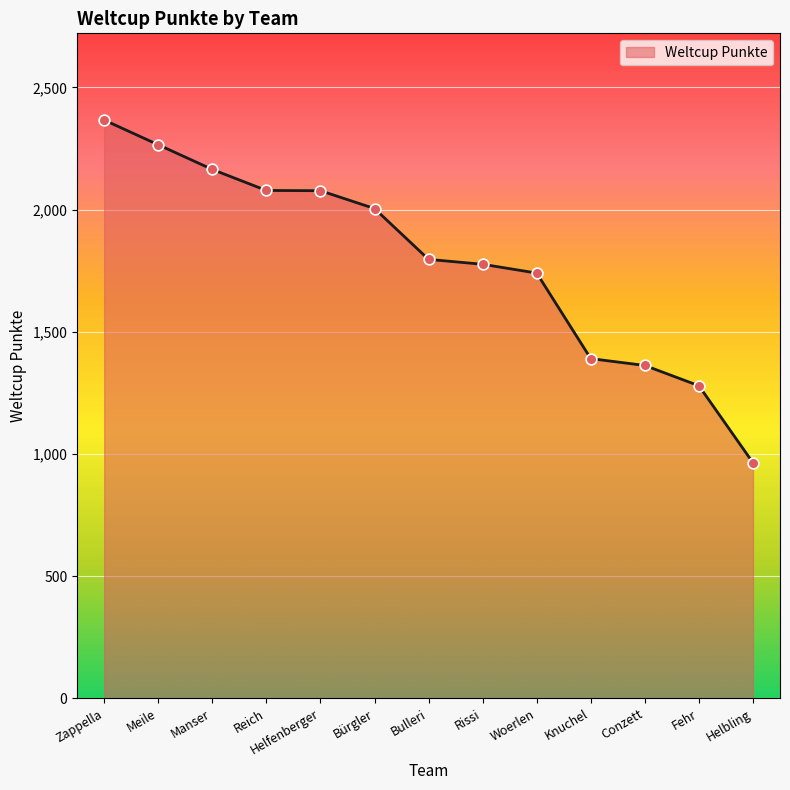

What is the ratio of the value at Fehr to the value at Helfenberger?

0.6